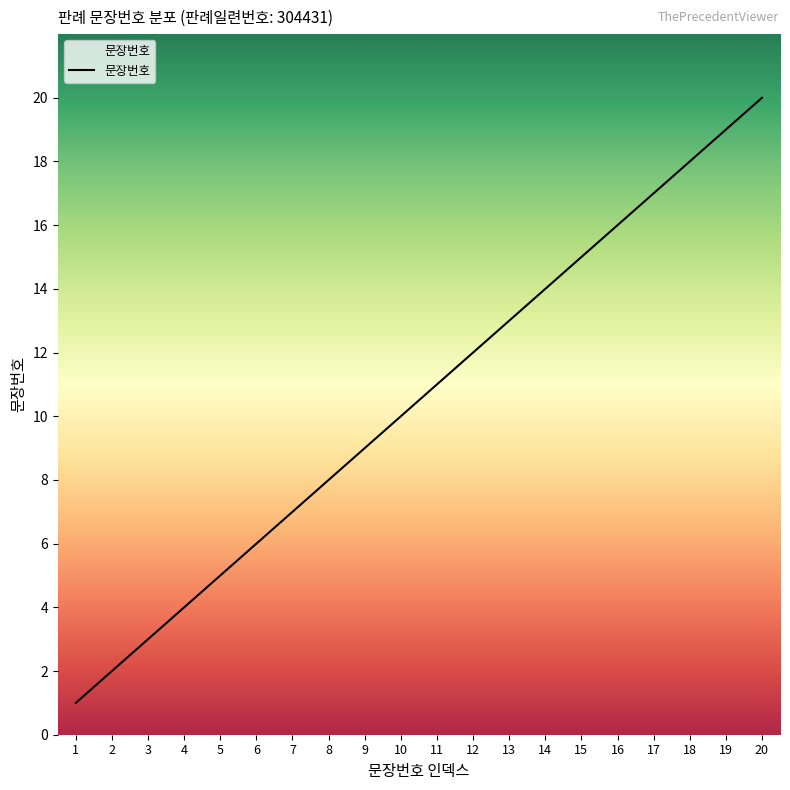

Reading left to right, transcribe all the data shown in this chart.

1=1	2=2	3=3	4=4	5=5	6=6	7=7	8=8	9=9	10=10	11=11	12=12	13=13	14=14	15=15	16=16	17=17	18=18	19=19	20=20